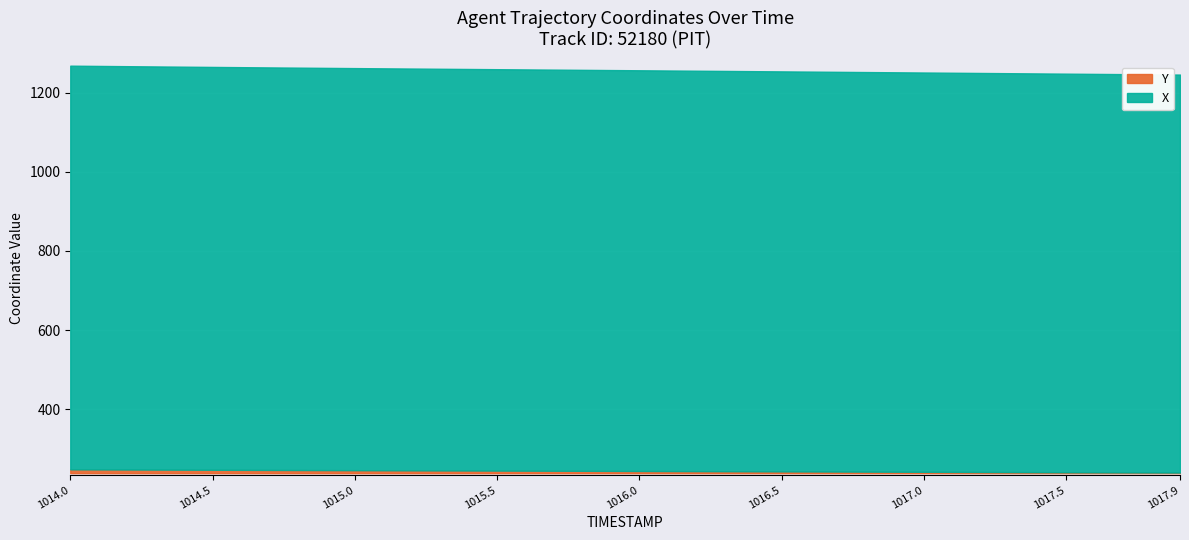

True or false: Y and X cross at least once.

False